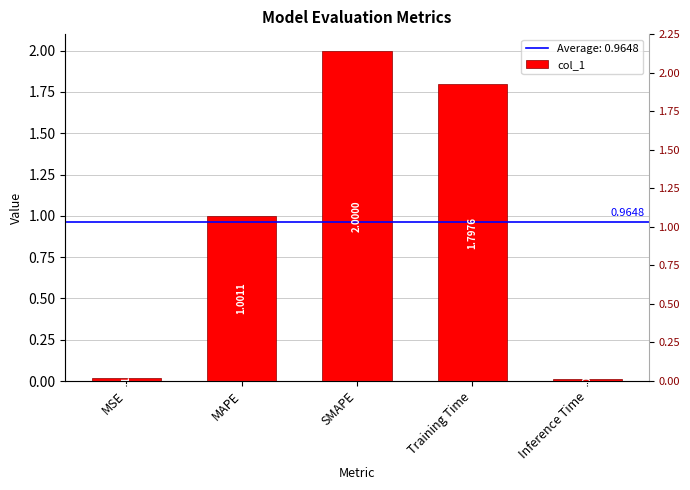

How many distinct data groups are displayed?

1